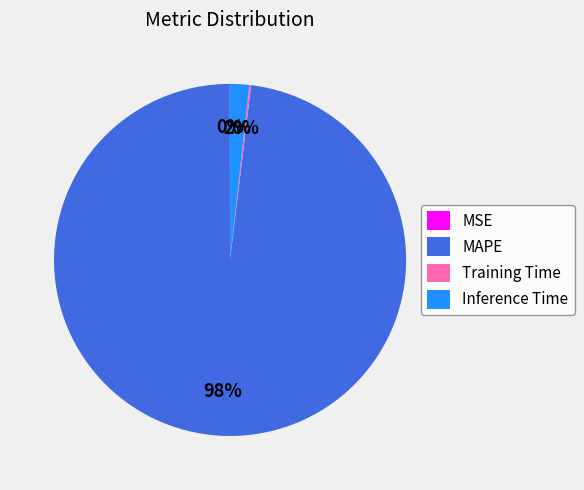

Is the sum of MAPE and Inference Time greater than half?

Yes